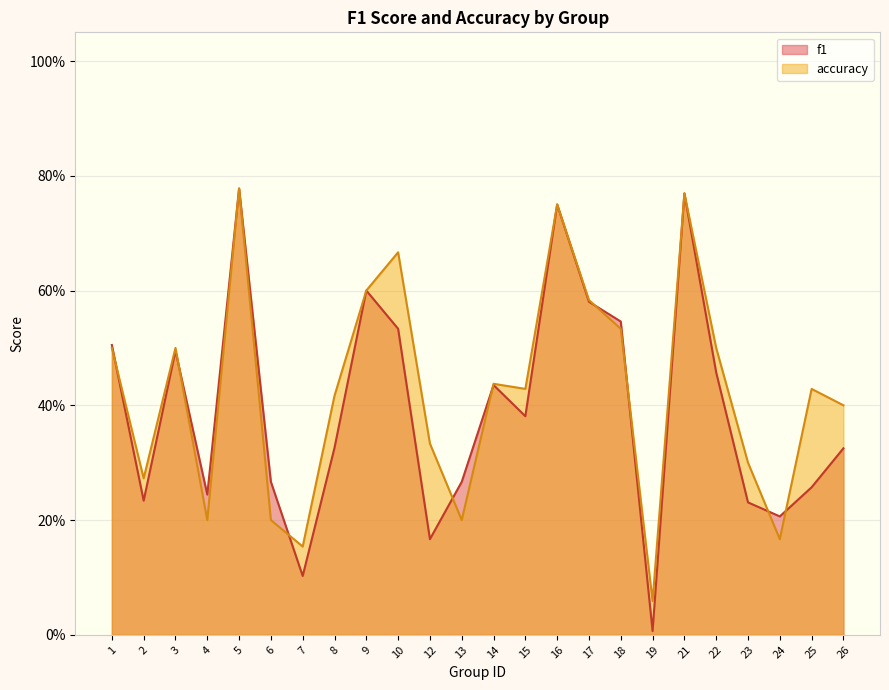

Which series has the largest range (max minus min)?

f1